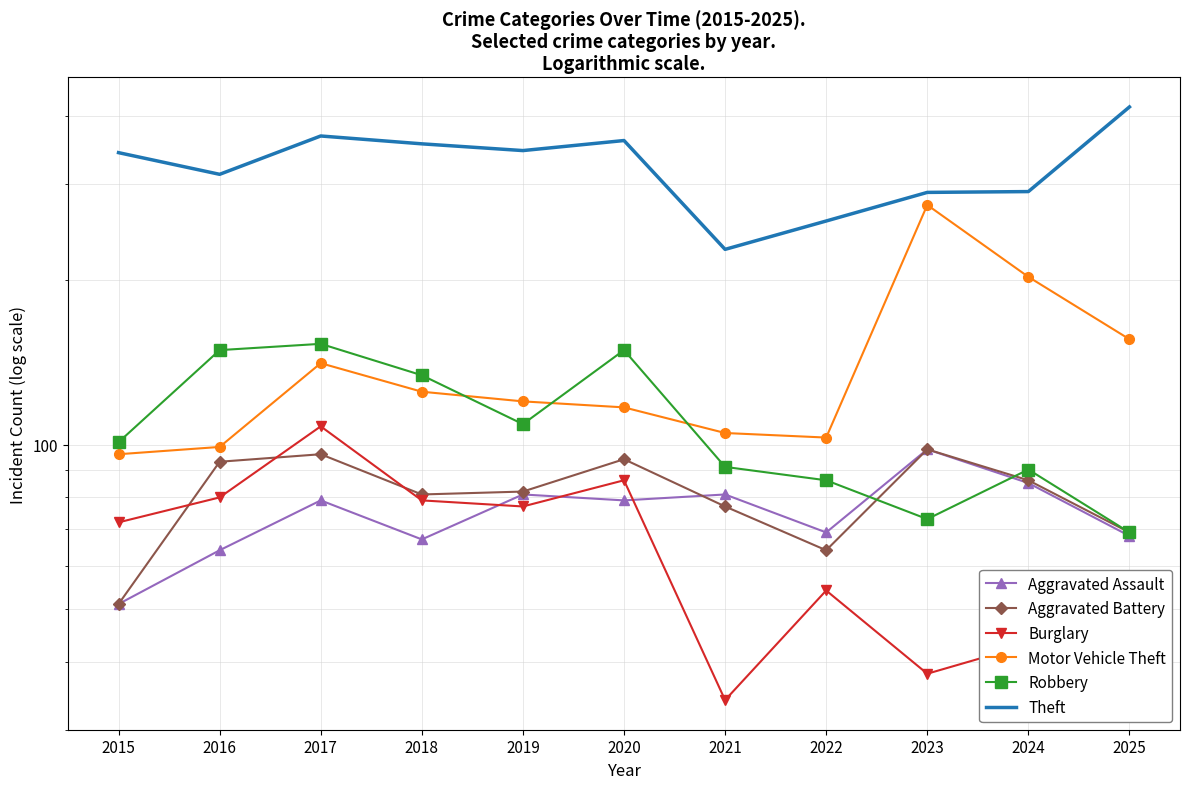

The Theft series shows 422 at 2023. True or false?

False